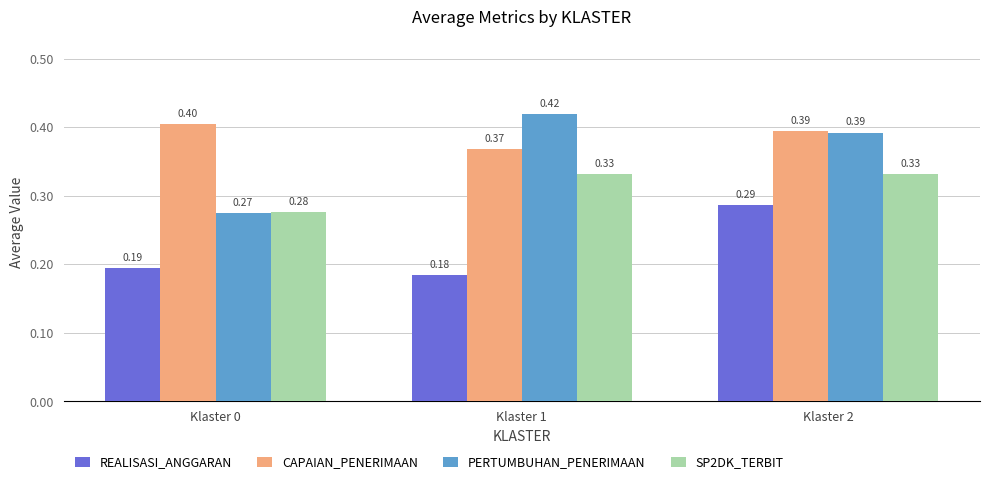

Is it true that PERTUMBUHAN_PENERIMAAN equals 0.1 at Klaster 0?

False